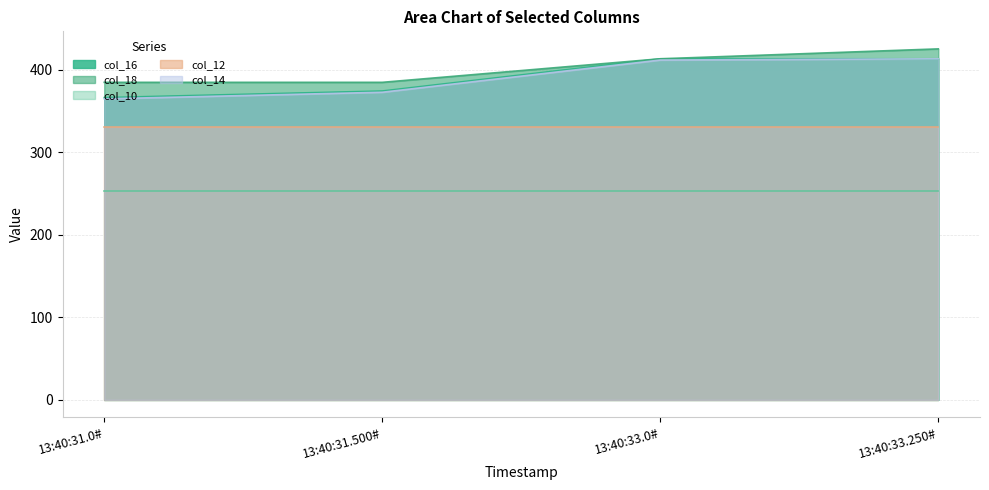

Which has a higher value, 13:40:31.500# or 13:40:31.0#?

13:40:31.500#